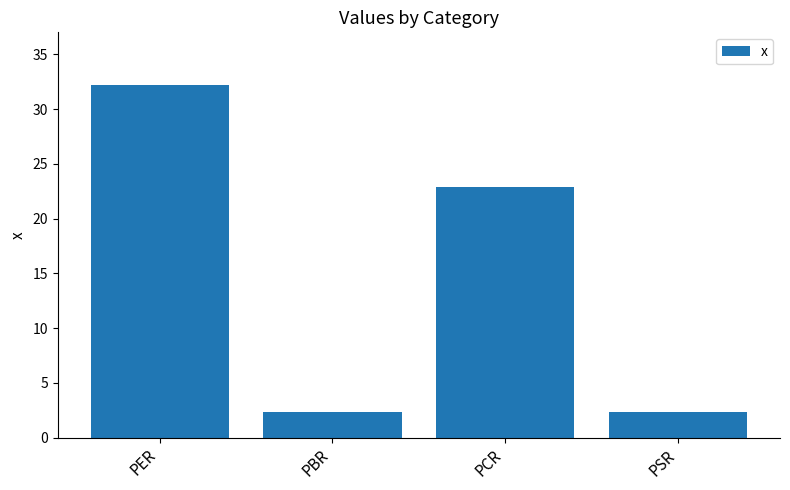

What is the change in value from PCR to PSR?

-20.5